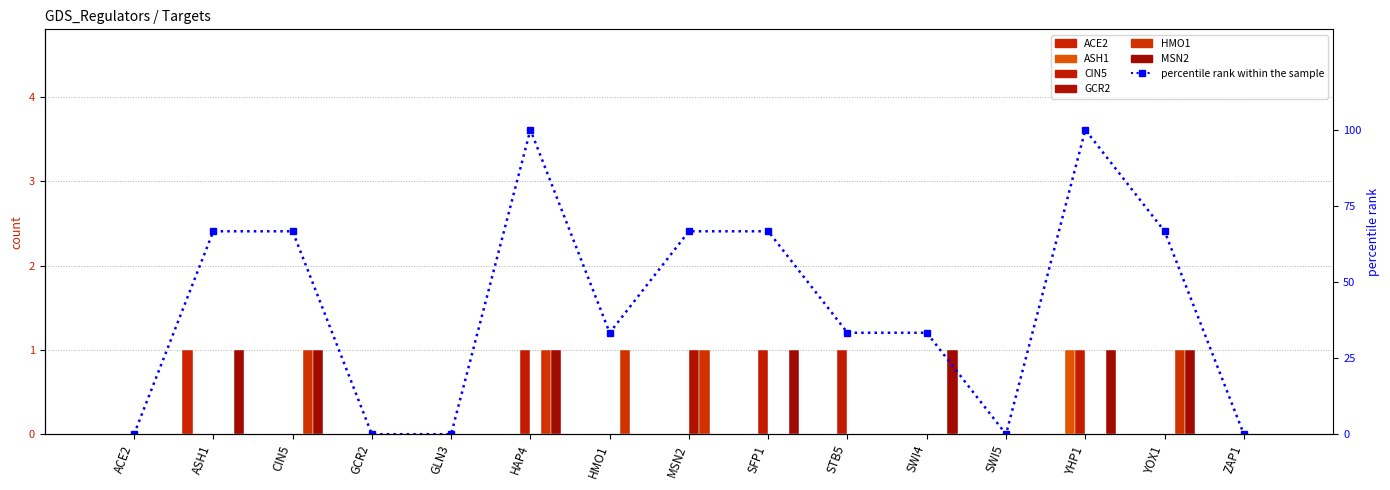

At which category is the sum across all series the highest?

HAP4